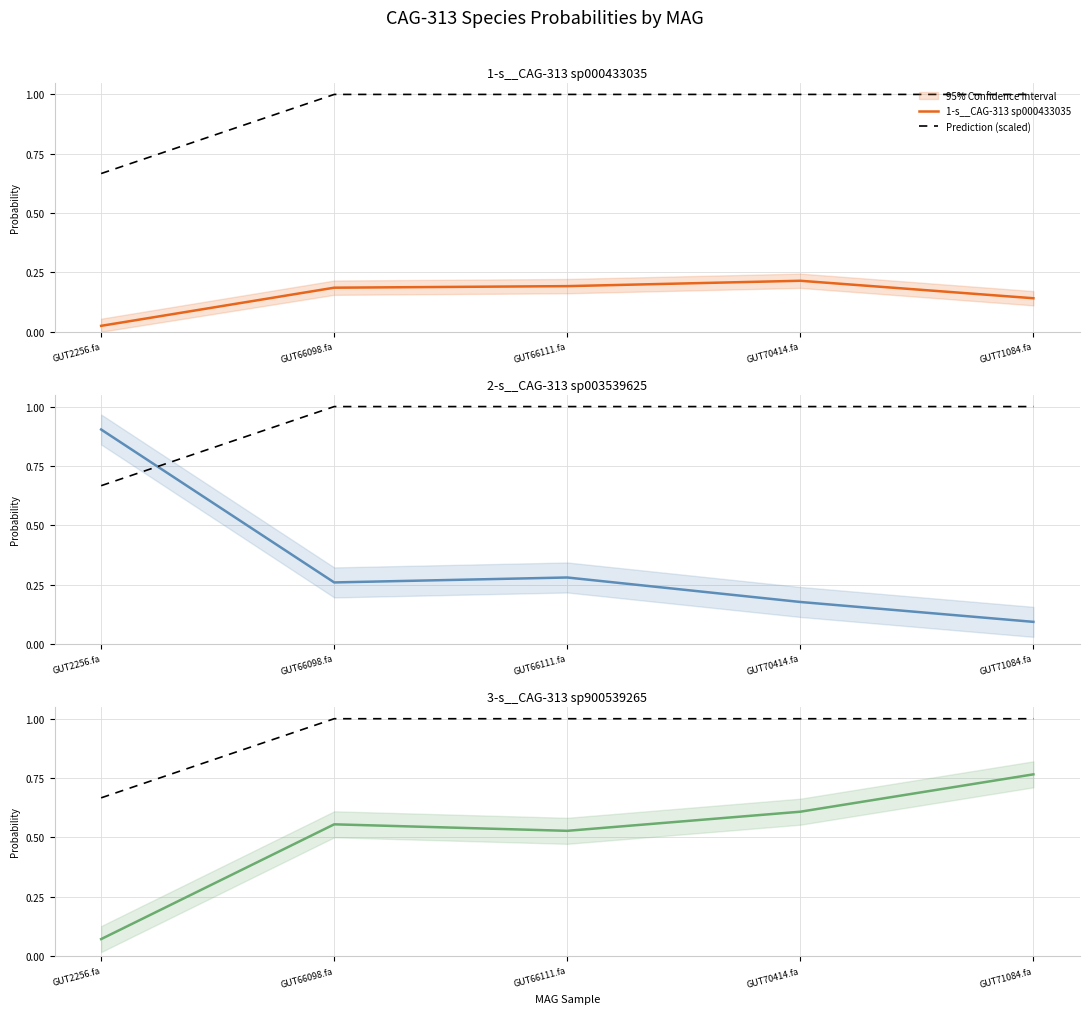

What position from the right is GUT70414.fa?

2